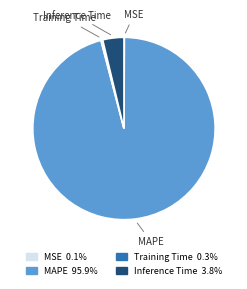

Between Inference Time and MAPE, which is larger?

MAPE